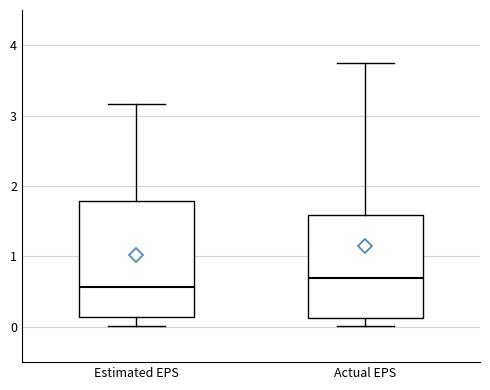

Which box's median line is the lowest?

Estimated EPS